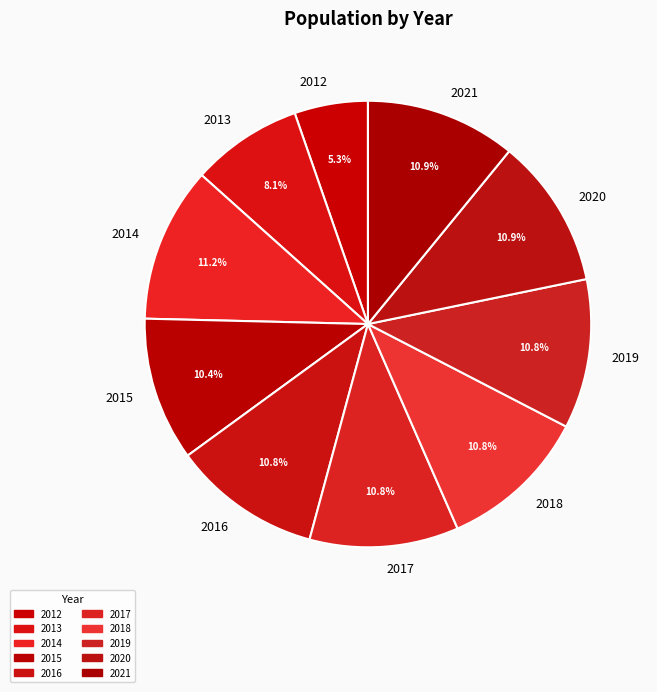

To the nearest percent, what is the difference between the 2015 and 2012 slice percentages?

5%